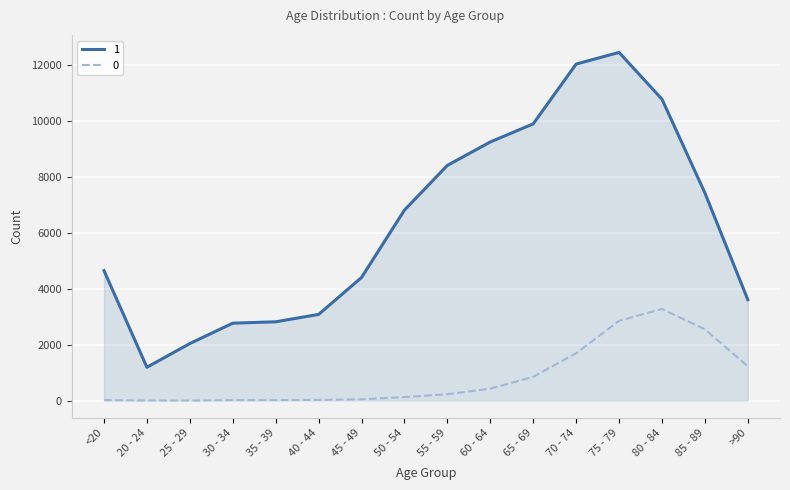

True or false: 1 has a value of 4202 at 50 - 54.

False